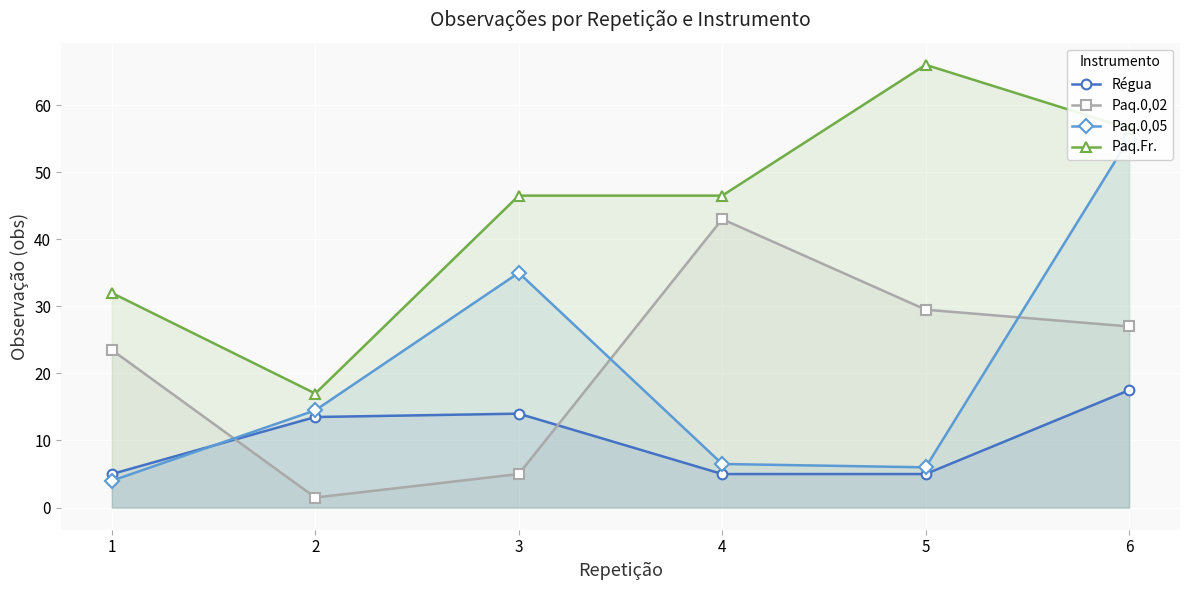

Which category has the highest value in the Régua series?

6